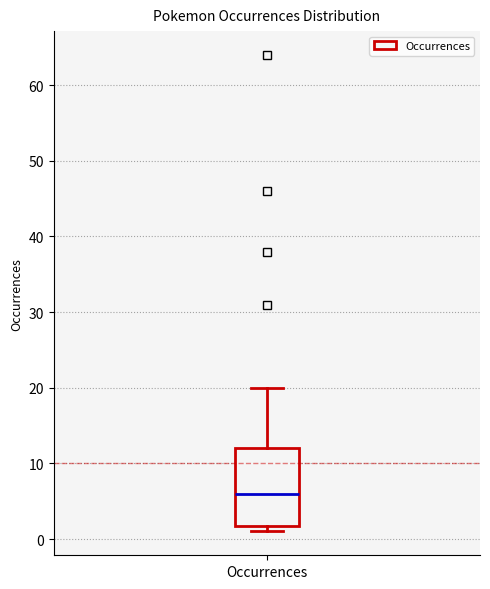

Read this box plot against the y-axis: the position of the median line, the range covered by the box, and the ends of both whiskers. The values are not printed on the chart, so give them approximately, as read against the axis.

median 6, box 2 to 12, whiskers 1 to 20